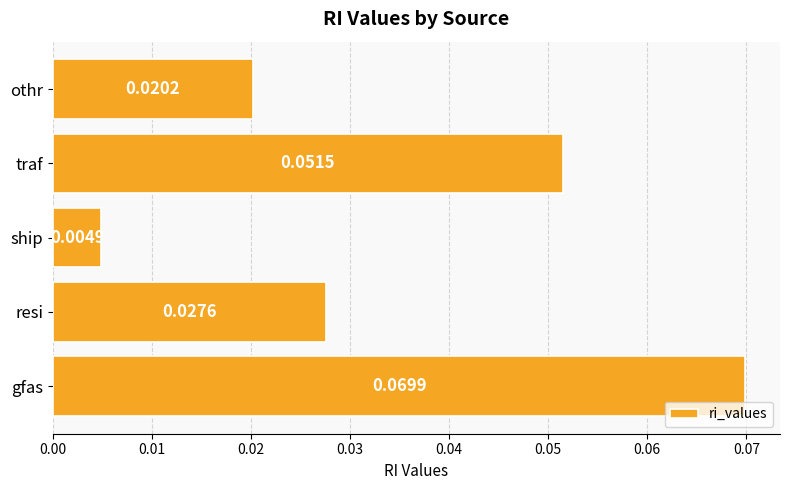

Rank the categories by value from highest to lowest.

gfas, traf, resi, othr, ship